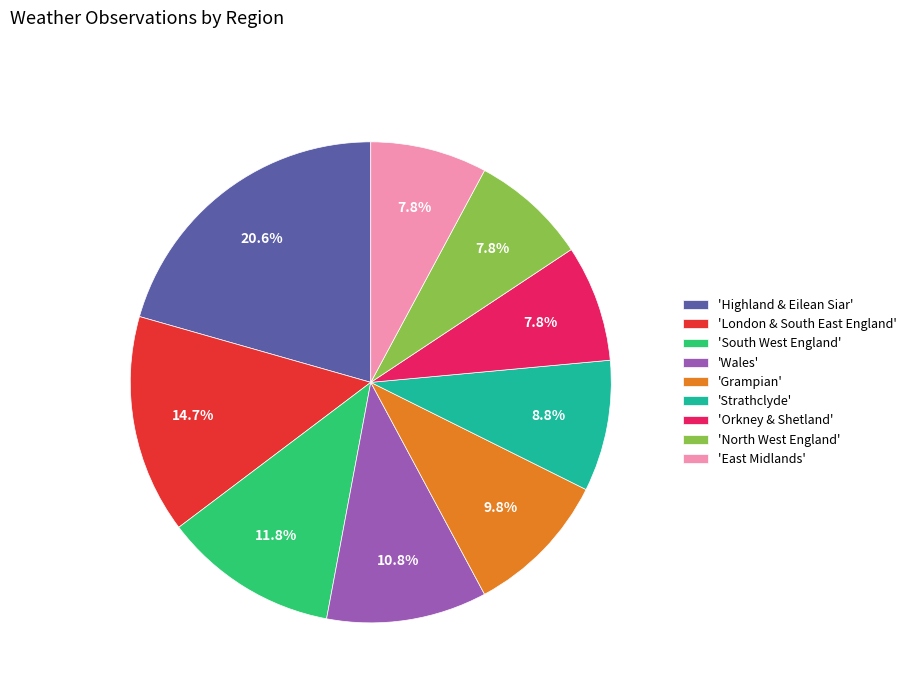

Count the number of slices in the pie.

9